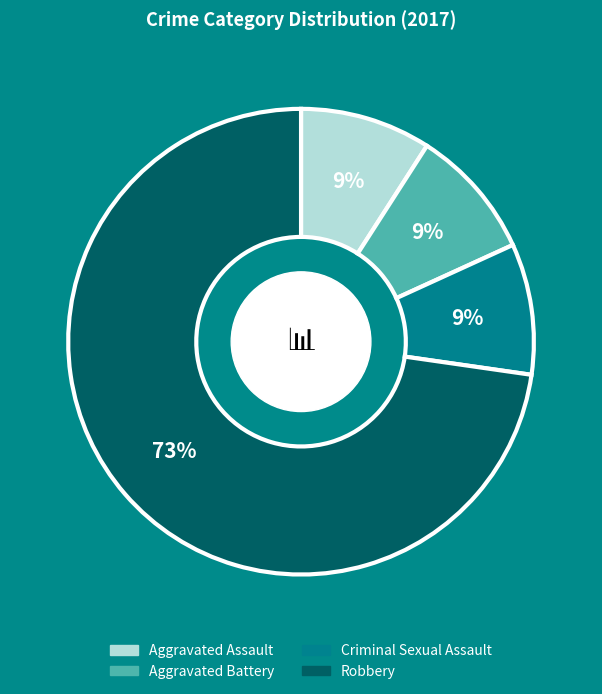

Is it true that Criminal Sexual Assault is 9% of the pie?

True